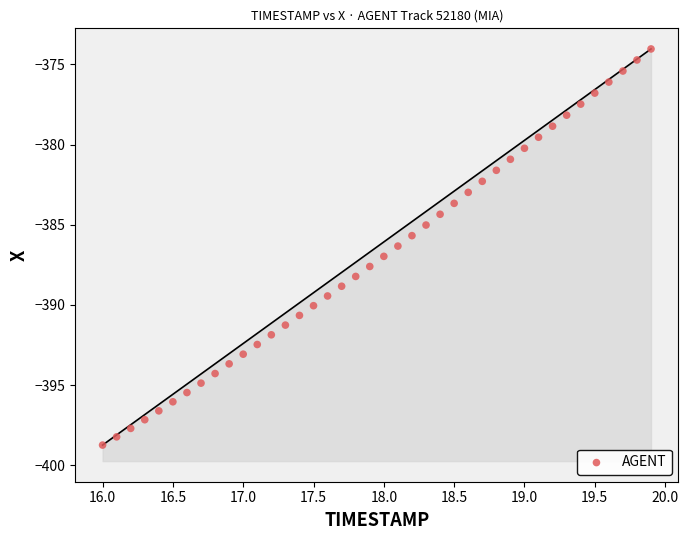

What is the range of Y values (max minus min)?

24.7